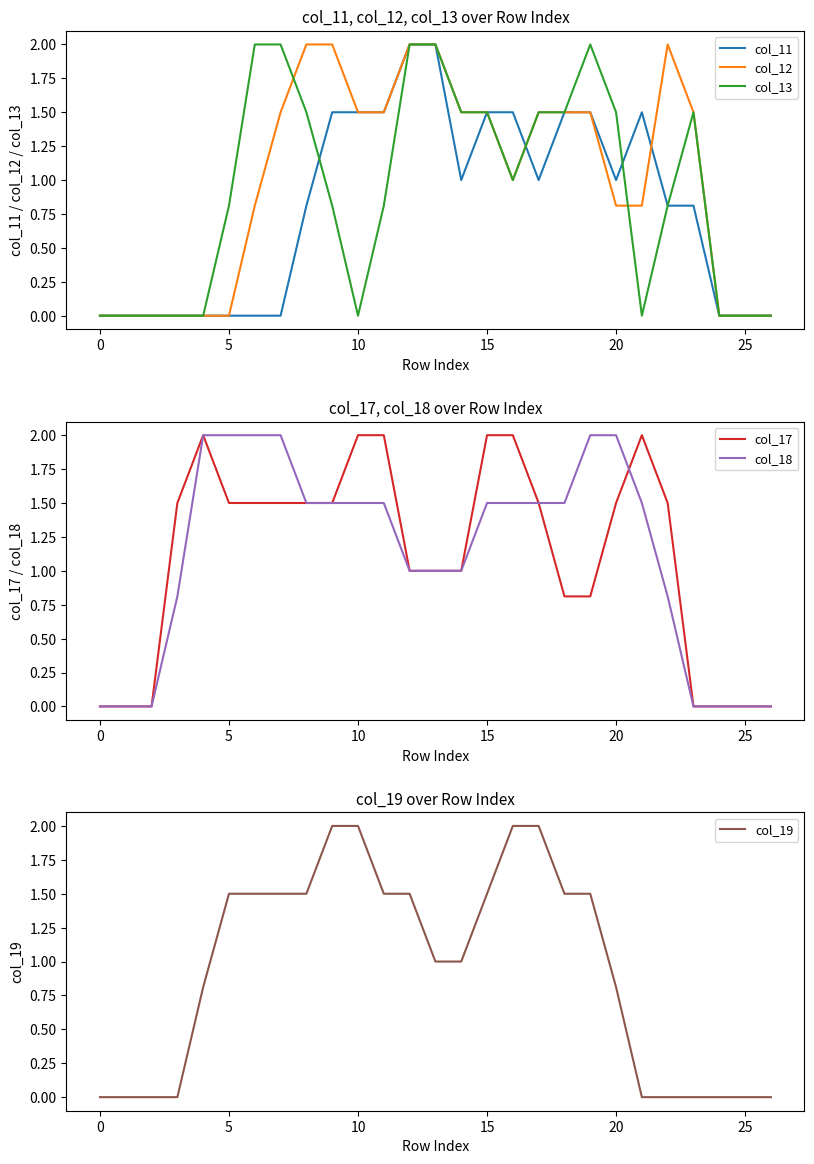

What is the difference between the maximum and minimum values in the col_13 series?

2.0